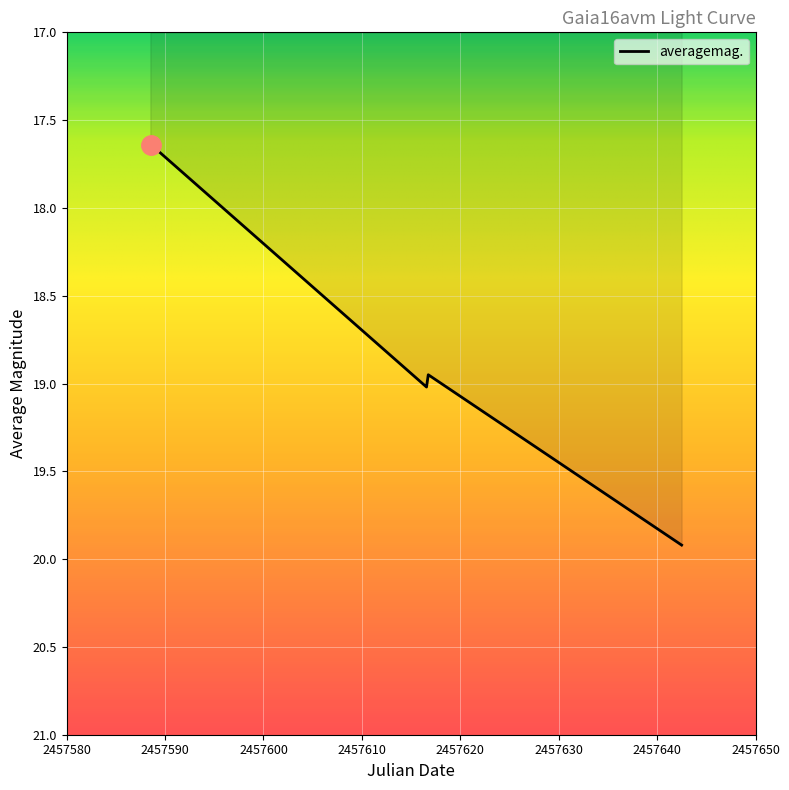

What is the difference between the maximum and minimum values?

2.3